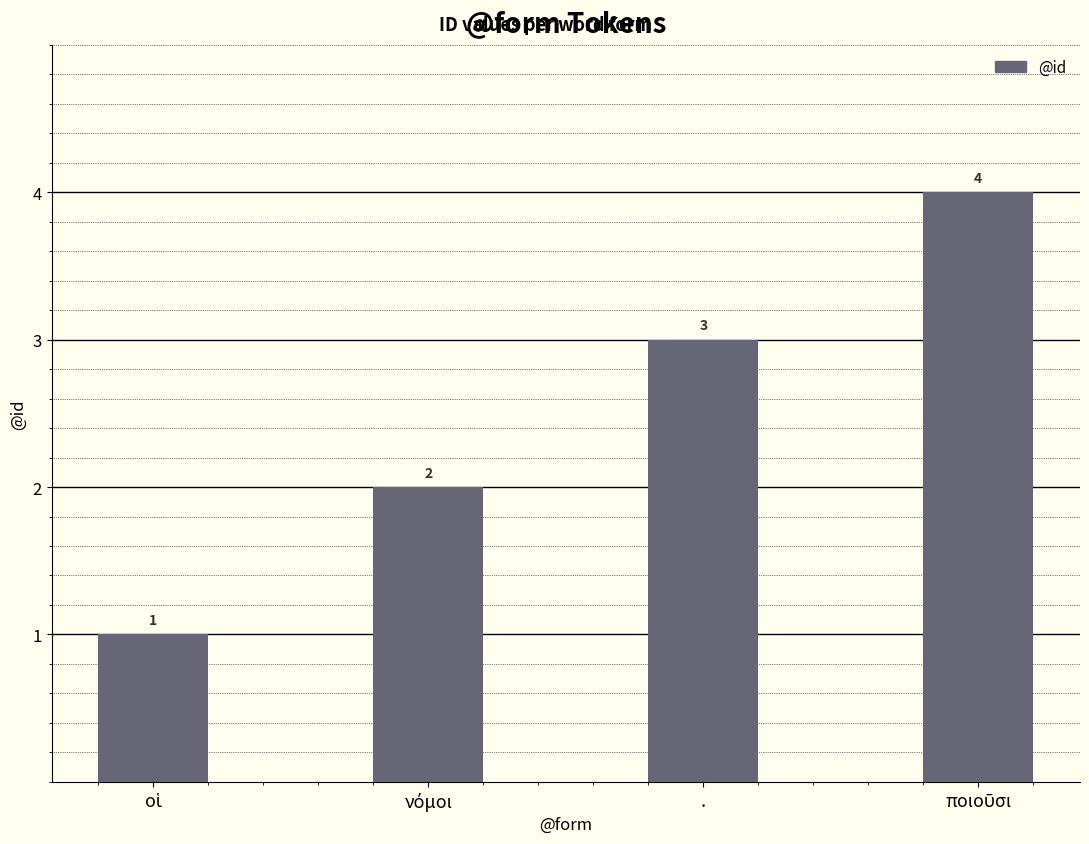

Is it true that the value at . is 3?

True